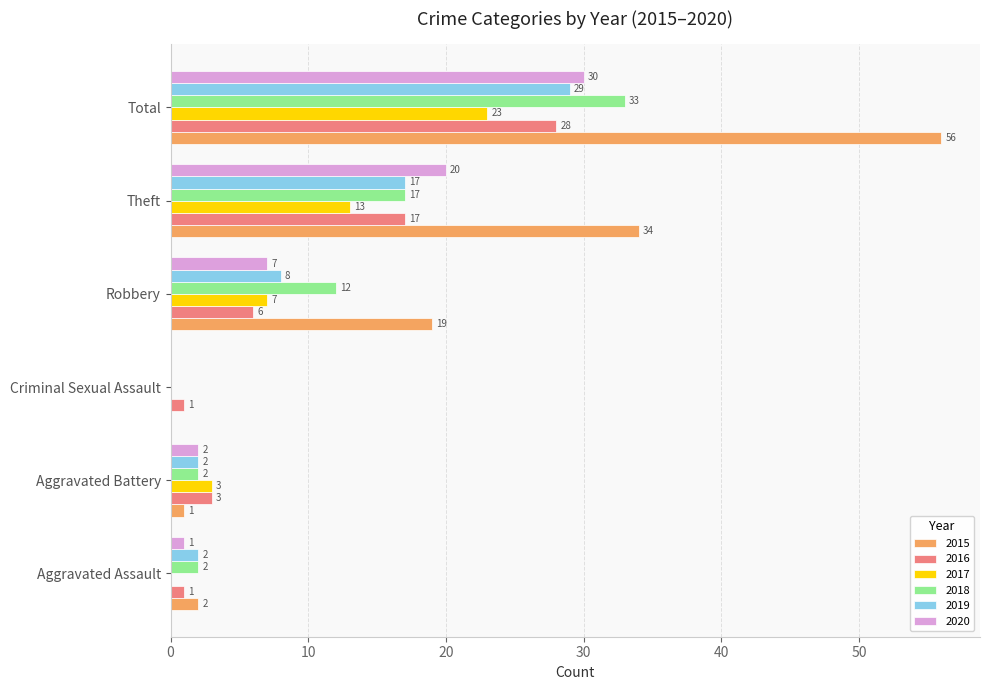

What is the sum of the 2015 values at Aggravated Assault and Robbery?

21